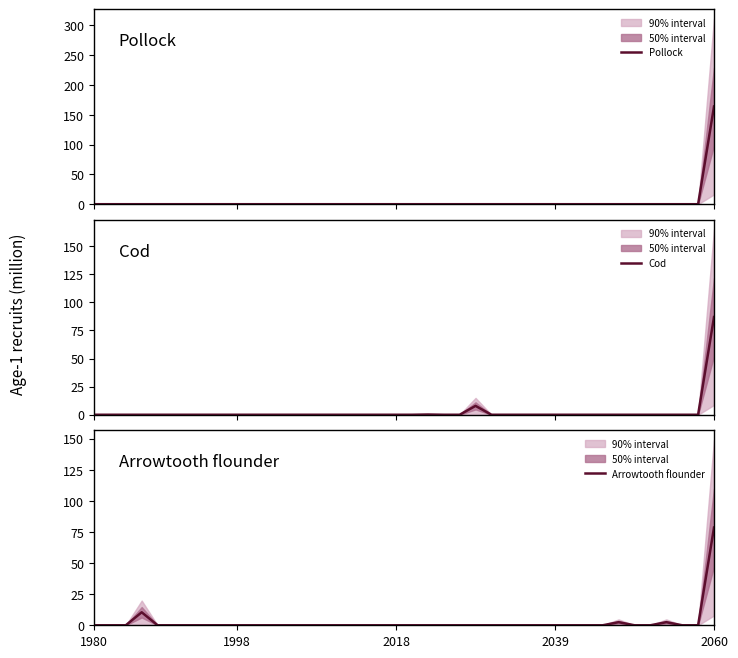

True or false: Pollock has more than 1 interior local peaks.

False